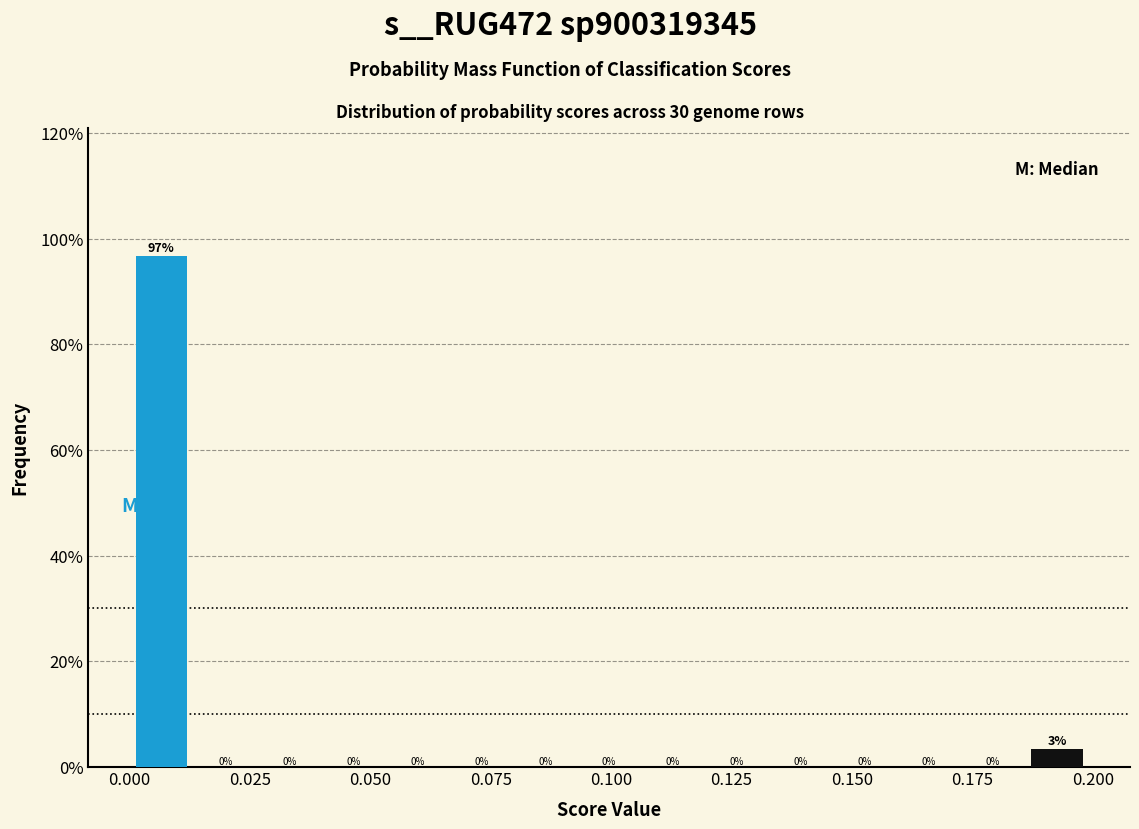

Read against the x-axis, roughly where is the centre of the tallest bar?

0.005